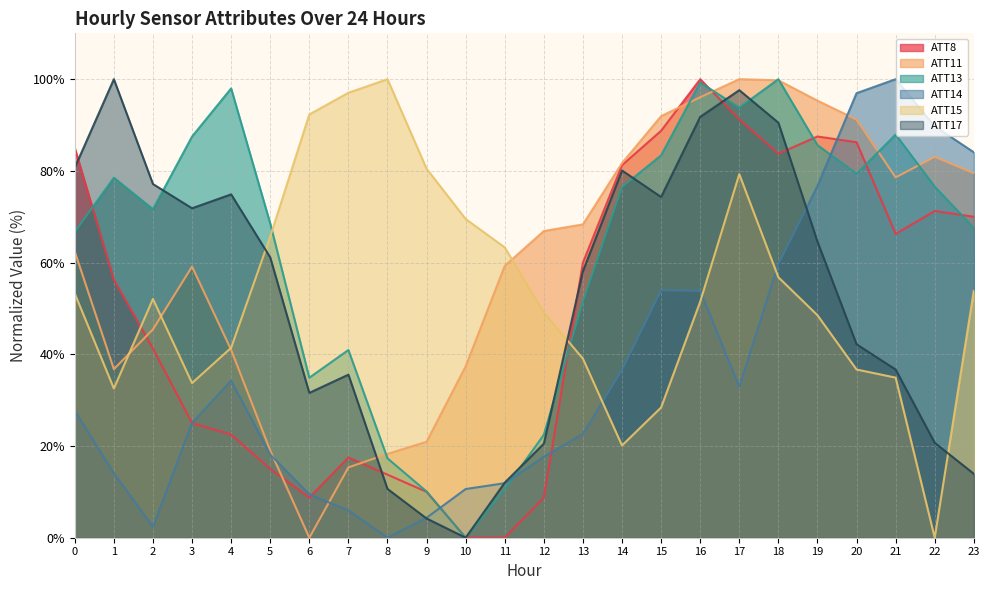

Which has a higher value, 10 or 21?

21